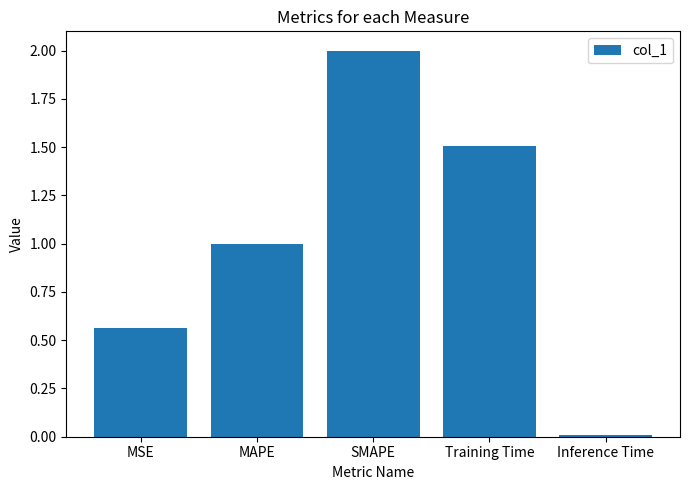

What is the sum of the values at MSE and Training Time?

2.1